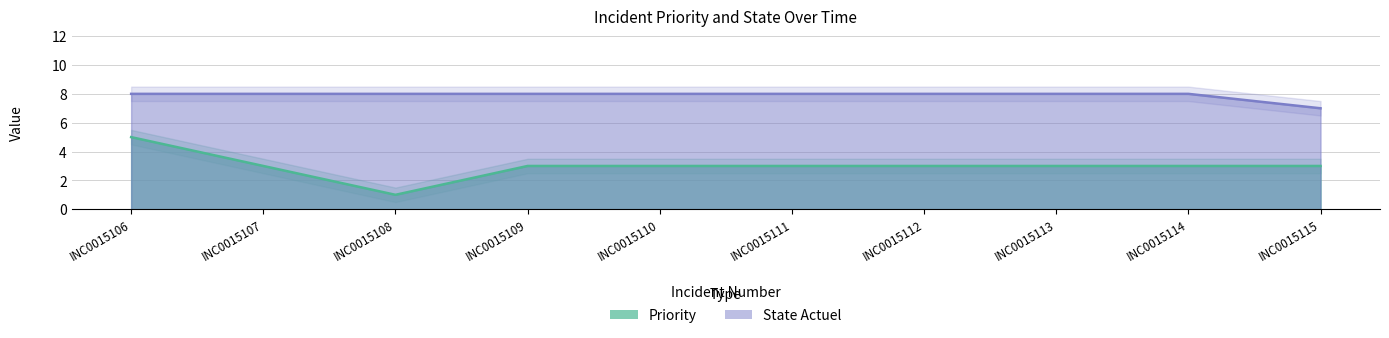

What is the average value of the State Actuel series?

8